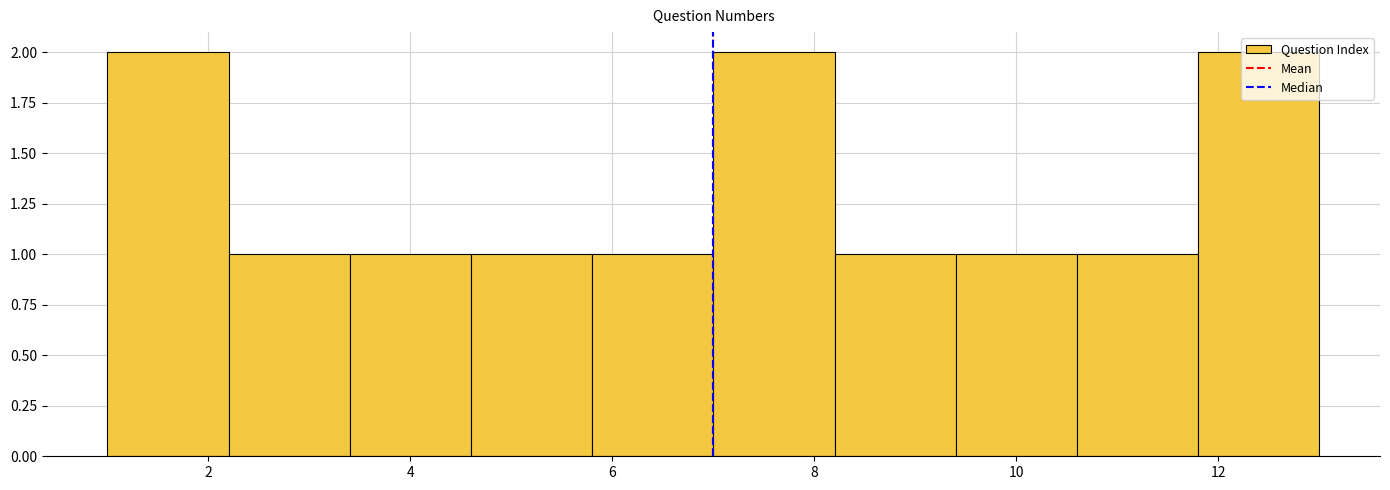

Reading left to right, transcribe this chart: for each bar, give the range it covers on the x-axis and its height. The values are not printed on the chart, so give them approximately, as read against the axis.

1.0 to 2.2: 2
2.2 to 3.4: 1
3.4 to 4.6: 1
4.6 to 5.8: 1
5.8 to 7.0: 1
7.0 to 8.2: 2
8.2 to 9.4: 1
9.4 to 10.6: 1
10.6 to 11.8: 1
11.8 to 13.0: 2